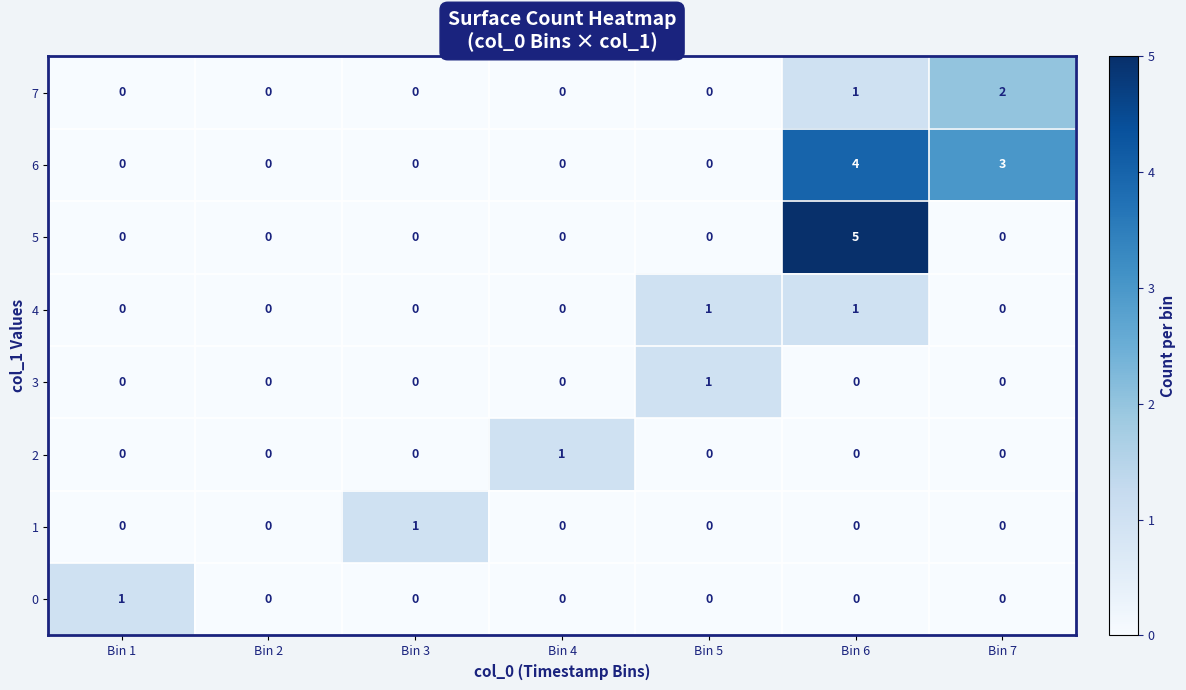

Which series has the largest total across all categories?

6